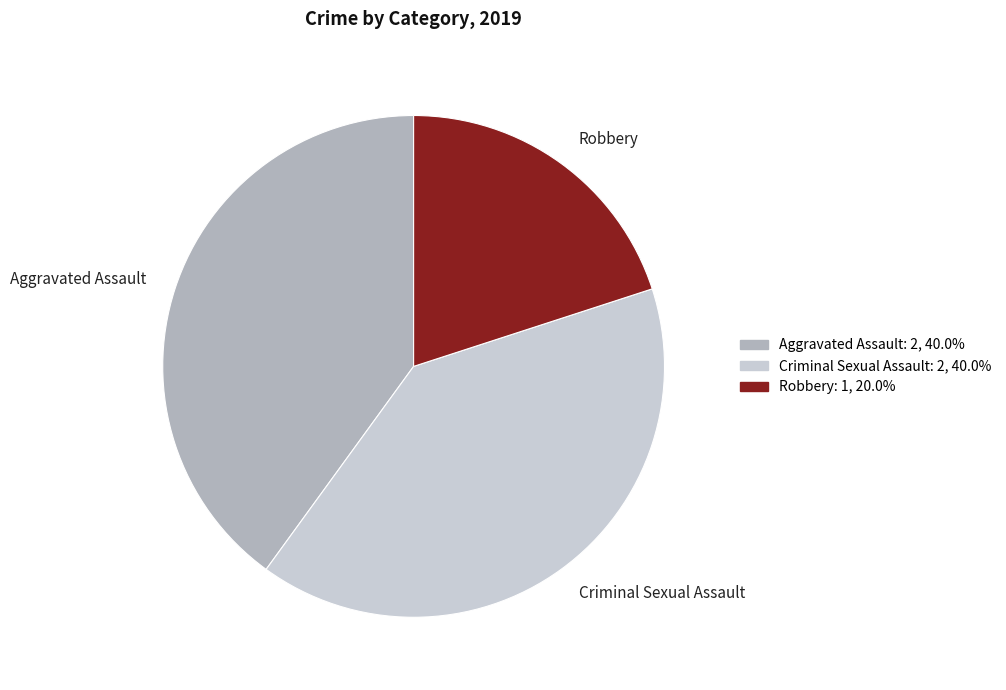

Count the number of slices in the pie.

3